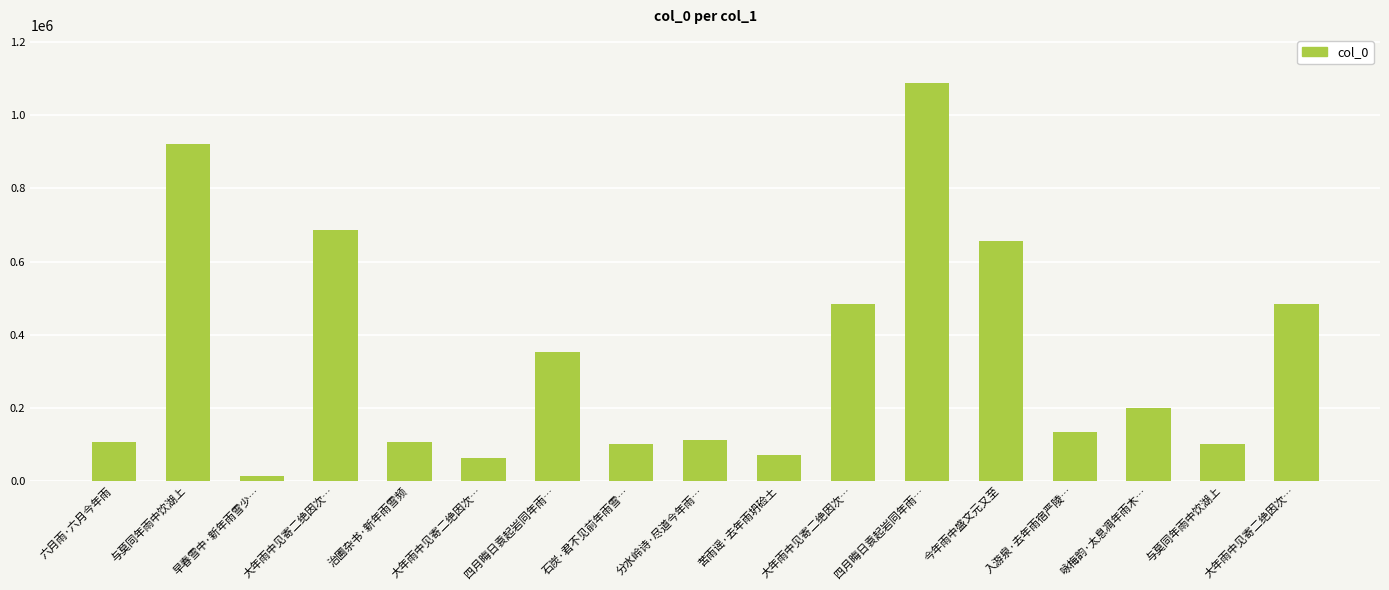

How many data points are less than 133273?

8